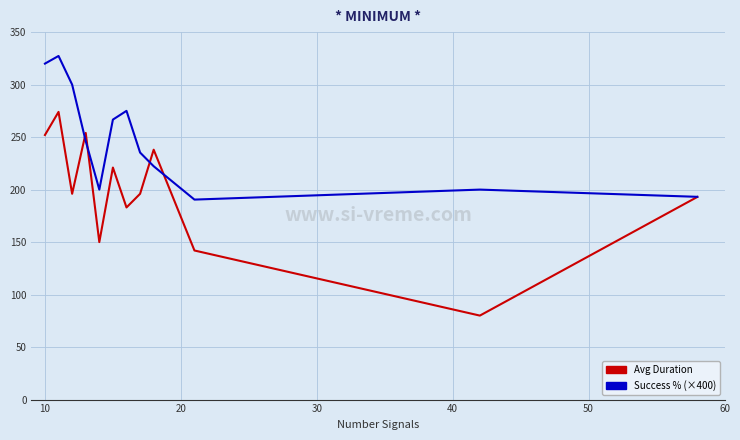

Reading left to right, extract all data points from this chart.

Avg Duration: 252.0	274.0	196.0	254.0	150.0	221.0	183.0	196.0	238.0	142.0	80.0	193.0
Success % (×400): 320.0	327.3	300.0	246.2	200.0	266.7	275.0	235.3	222.2	190.5	200.0	193.1